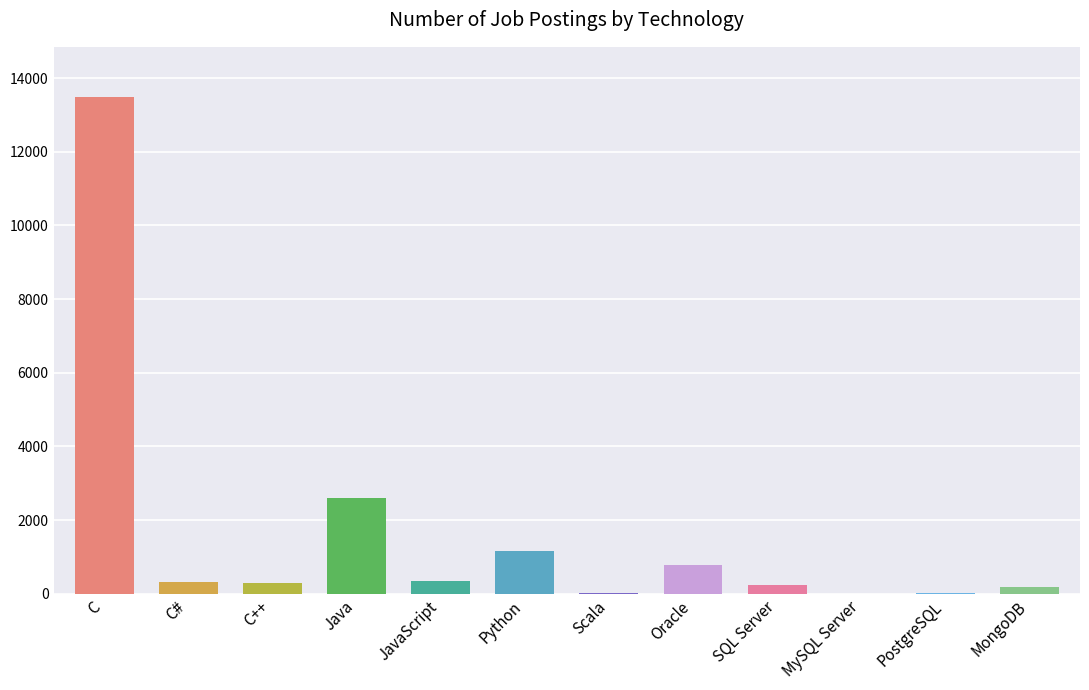

What is the sum of the values at Java and Python?

3782